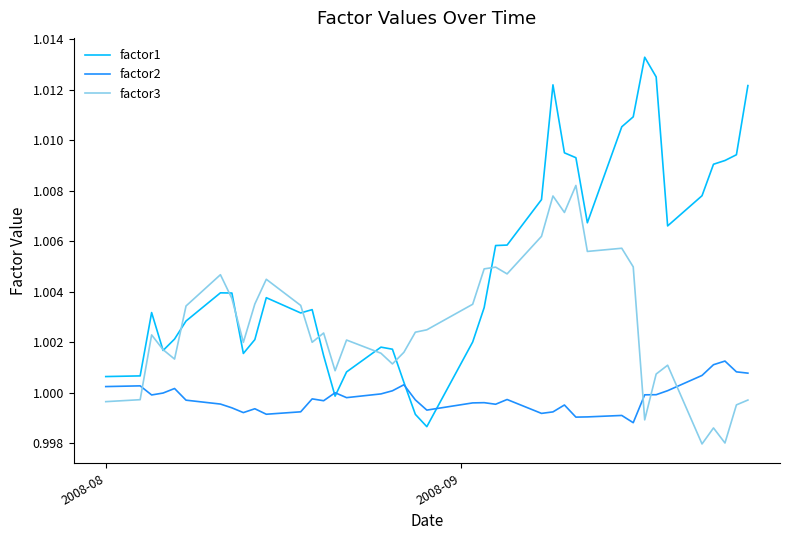

Which series has the widest spread of values?

factor1